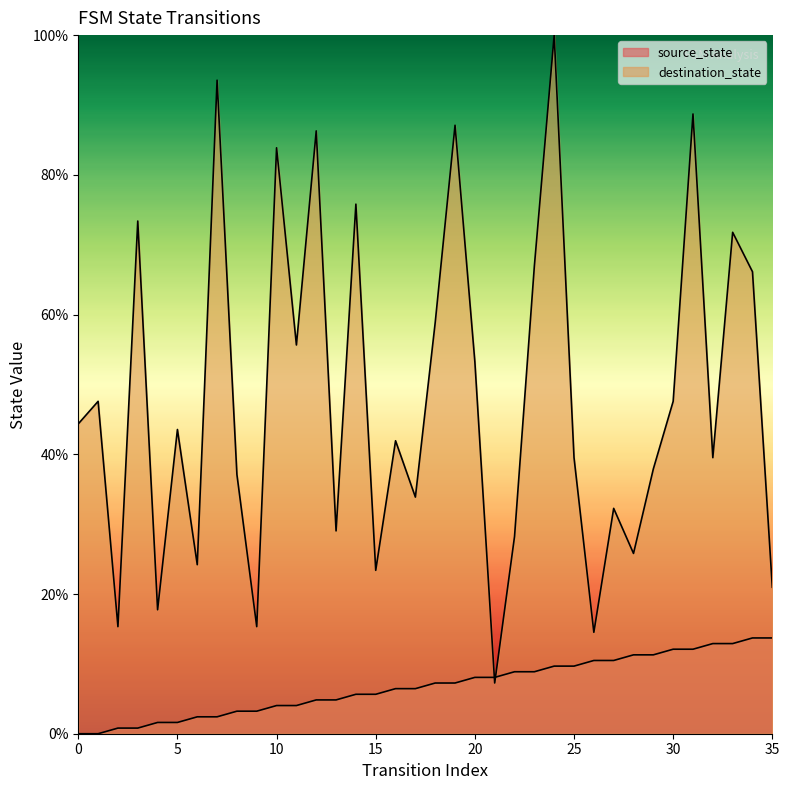

What is the sum of the destination_state values at 6 and 24?

124.2